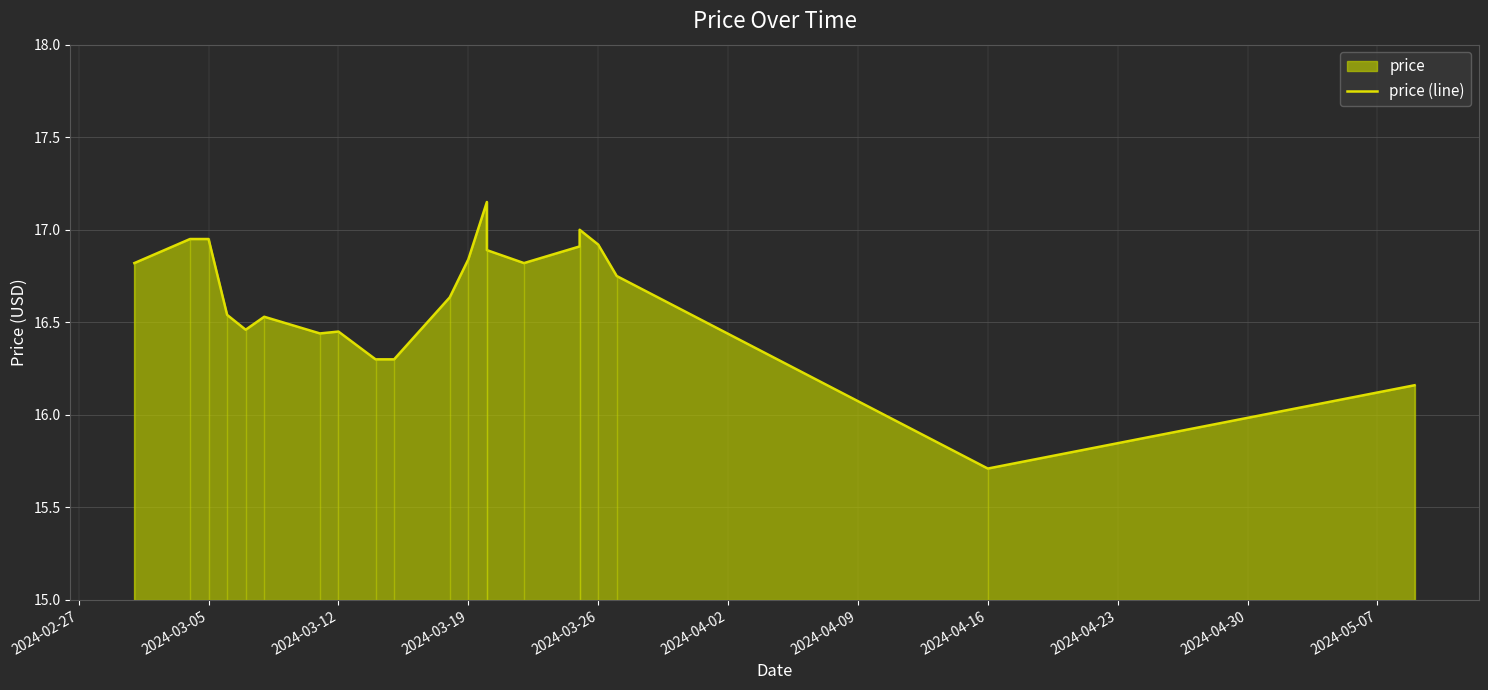

What is the smallest value displayed?

15.7